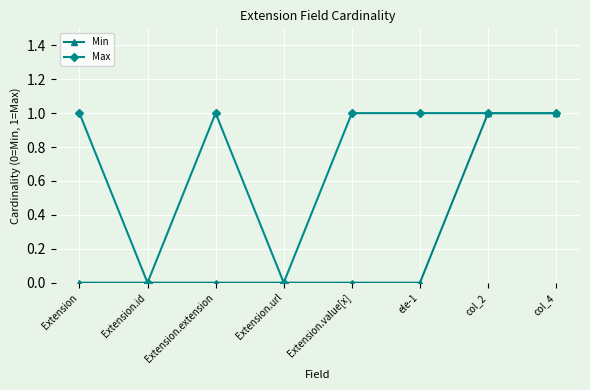

What are all the series names shown in the legend?

Min, Max